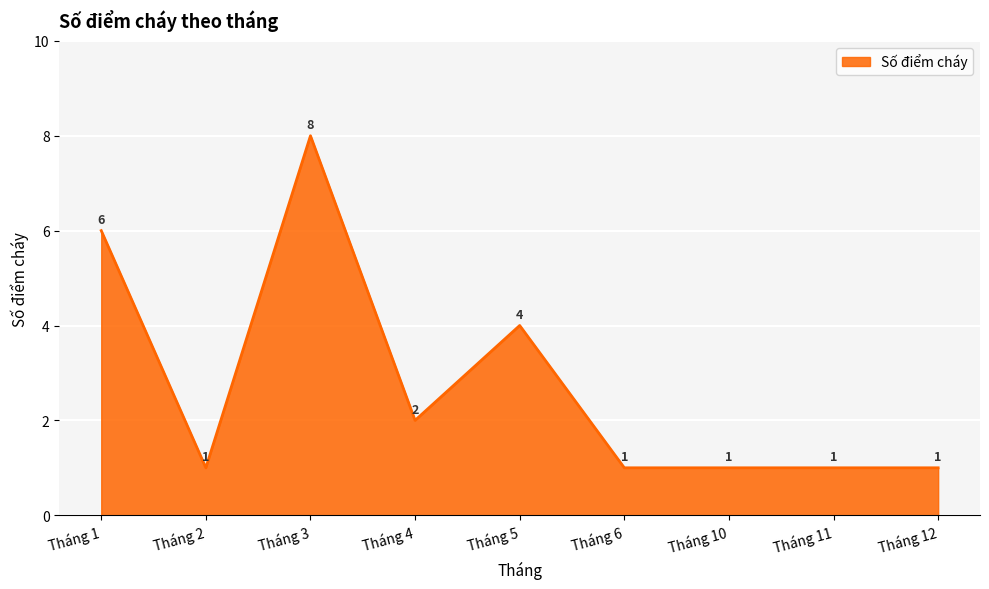

How many values are between 1 and 4?

7